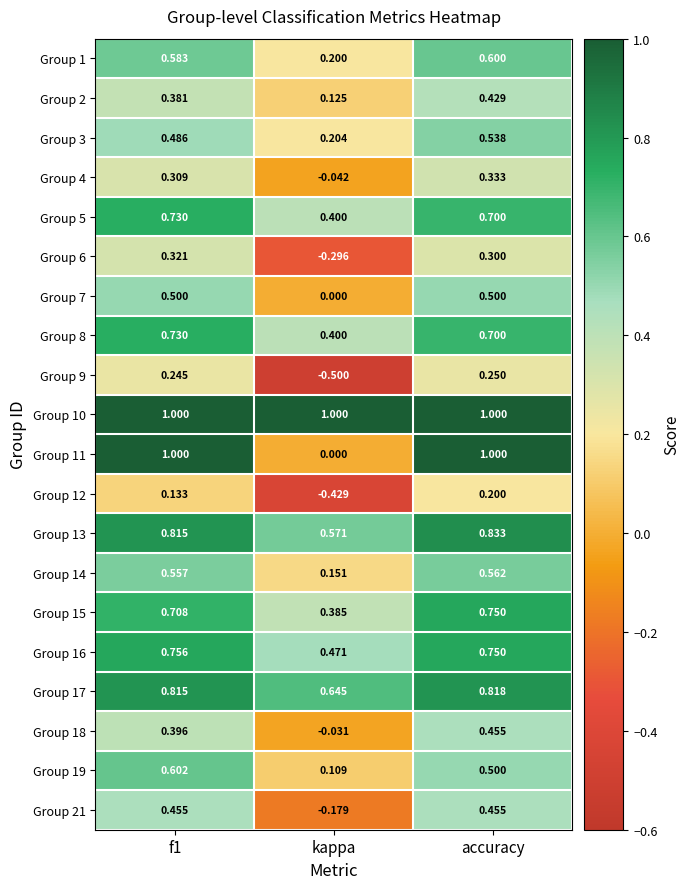

Where is Group 4 nearest to the value 0?

kappa